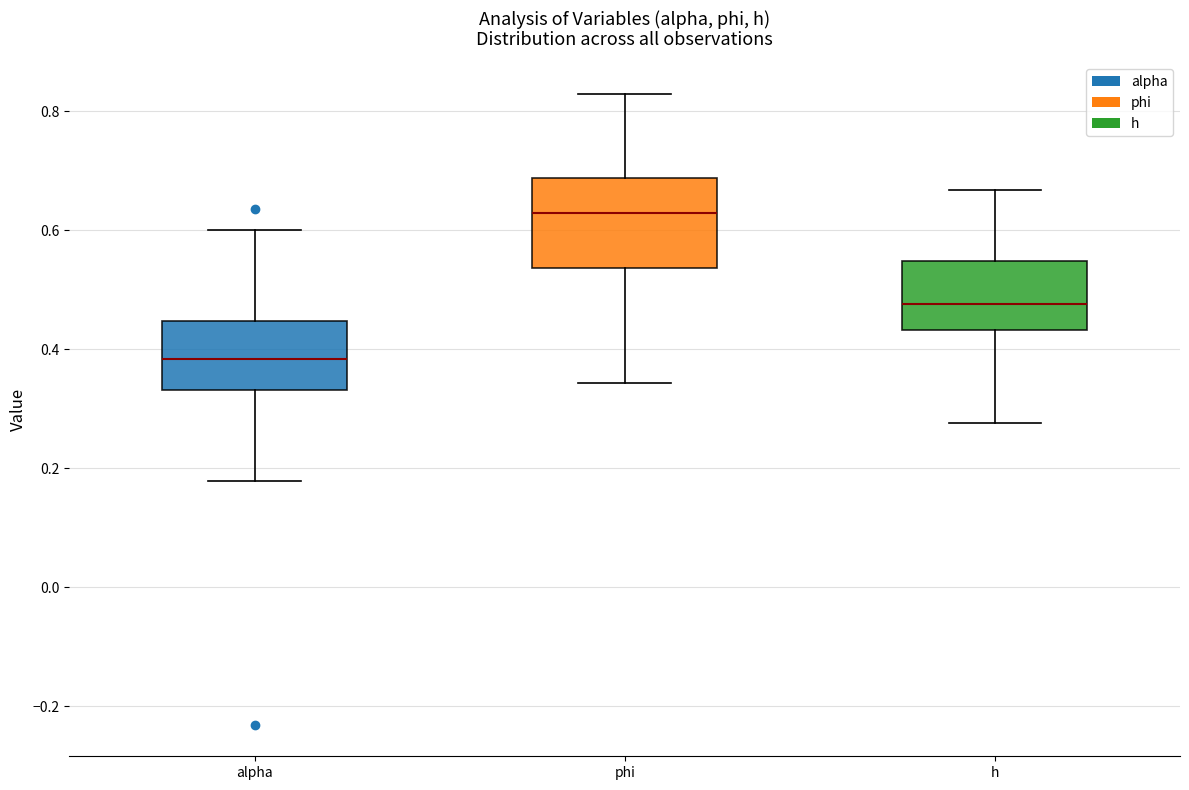

Reading left to right, transcribe this box plot: for each box, give where its median line is, the range the box spans, and where its two whiskers end, as read against the y-axis. The values are not printed on the chart, so give them approximately, as read against the axis.

alpha: median 0.38, box 0.34 to 0.44, whiskers 0.18 to 0.60
phi: median 0.62, box 0.54 to 0.68, whiskers 0.34 to 0.82
h: median 0.48, box 0.44 to 0.54, whiskers 0.28 to 0.66